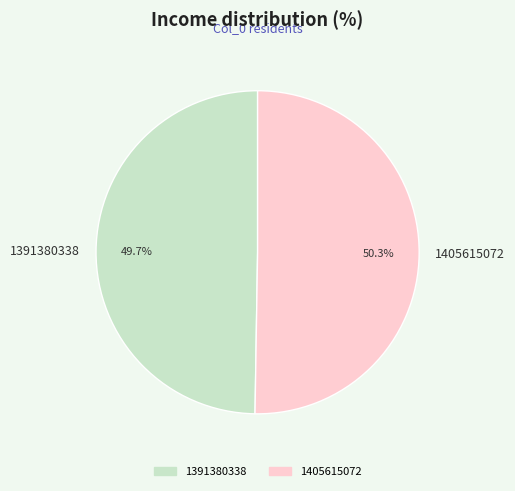

Does any single category account for the majority?

Yes